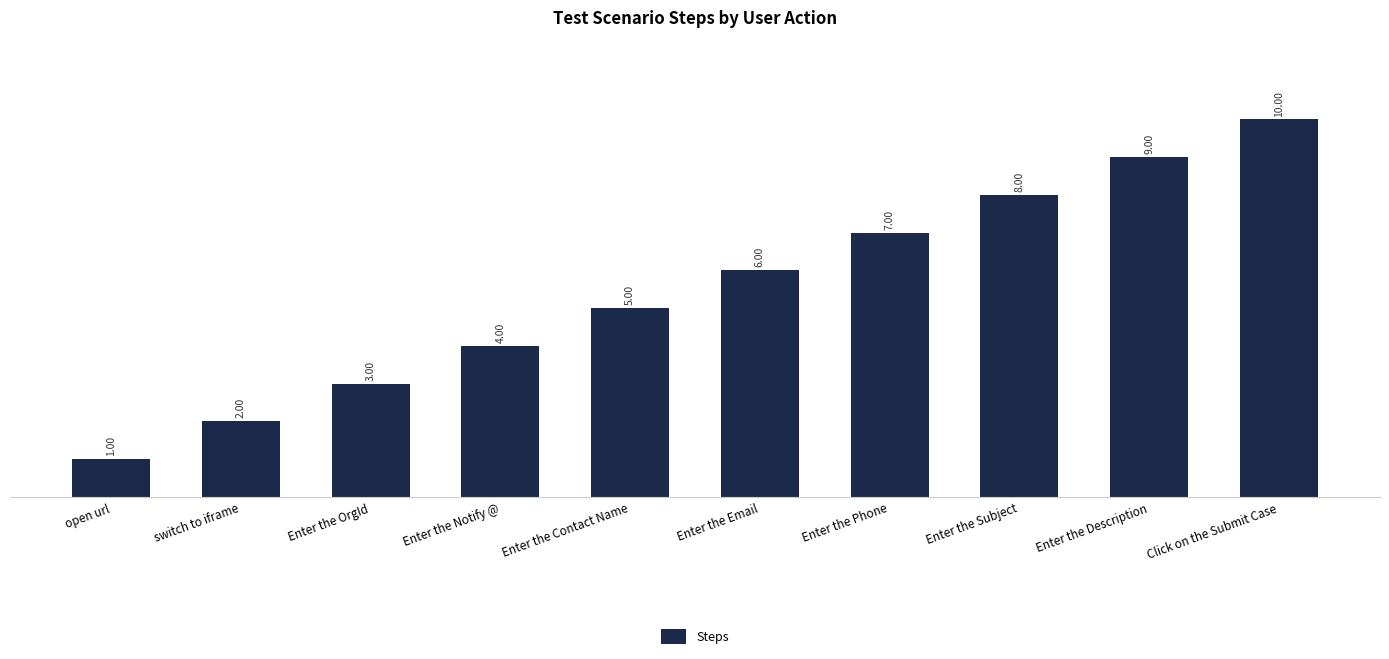

Where is the data nearest to the value 5?

Enter the Contact Name